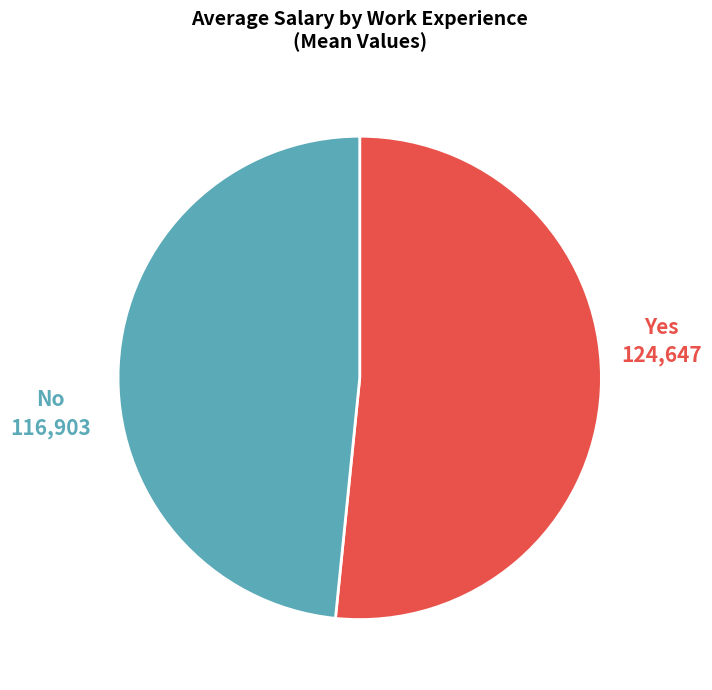

Is there any slice that represents more than half of the pie?

Yes